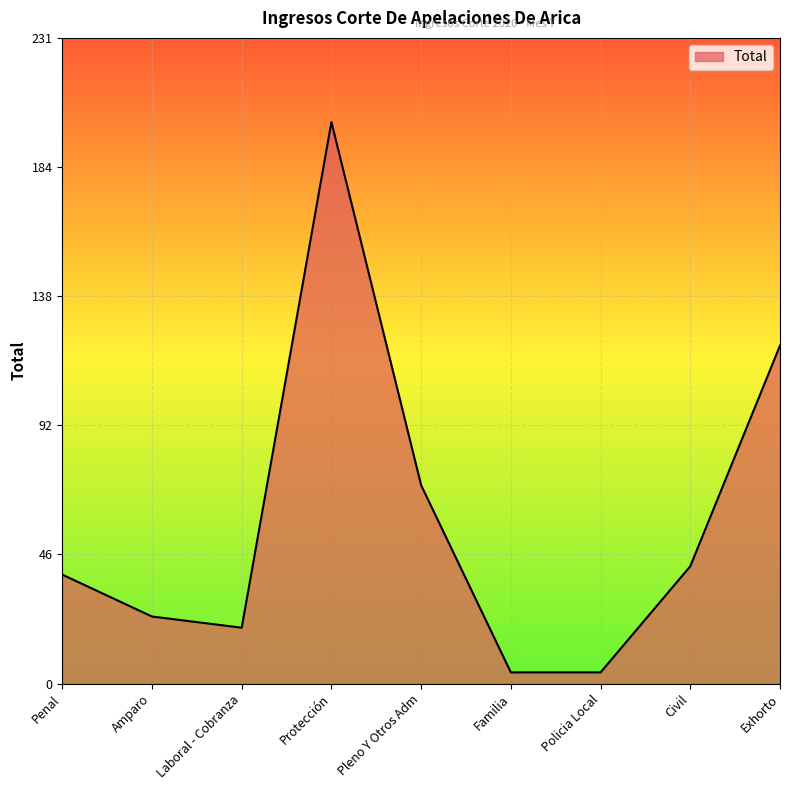

True or false: the data shows 67 at Penal.

False